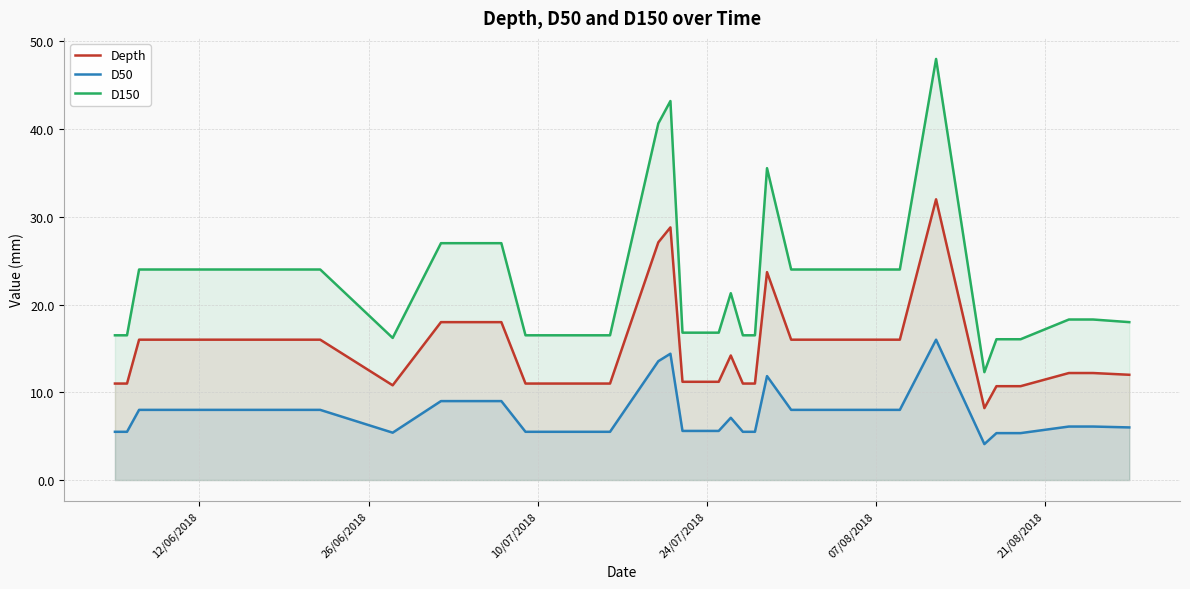

True or false: D150 and Depth cross at least once.

False